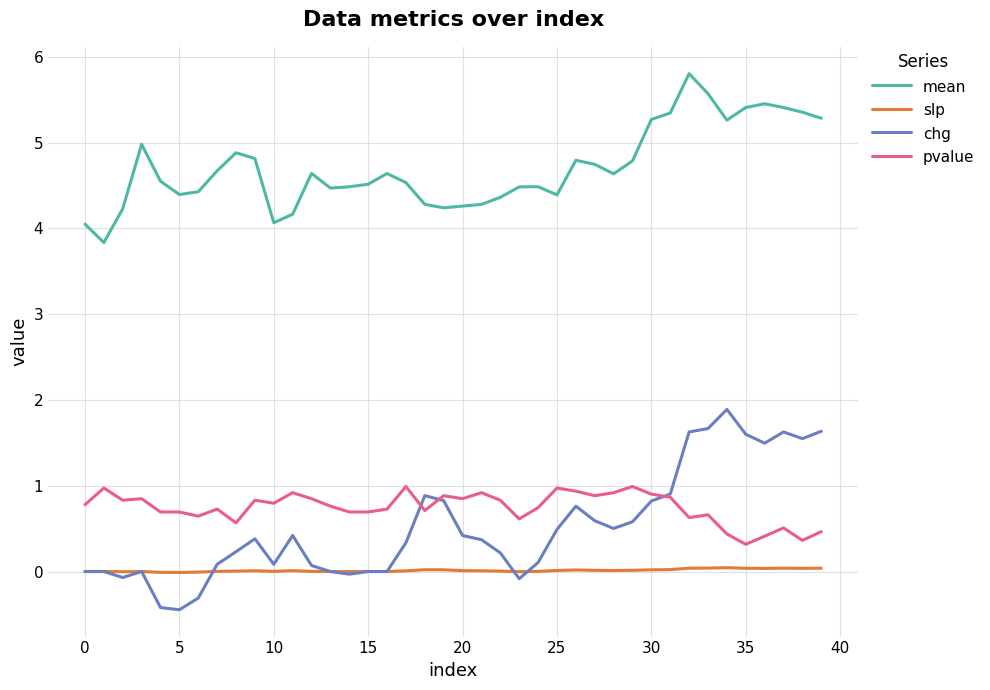

Rank the series by their maximum value, from lowest to highest.

slp, pvalue, chg, mean